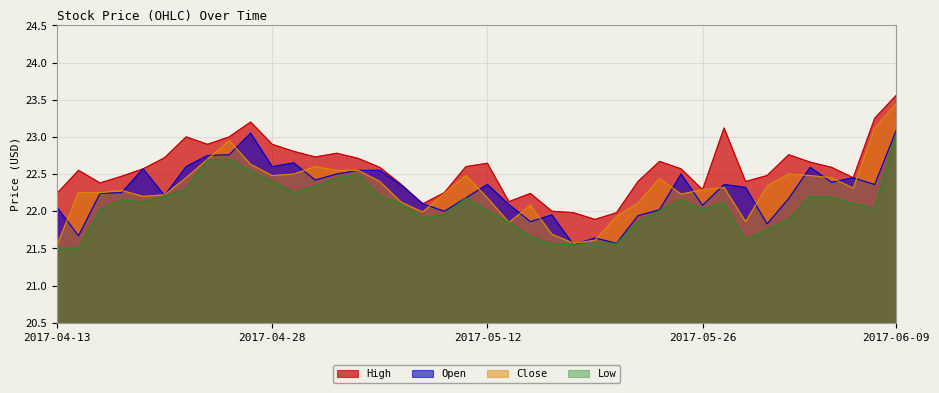

Where is the first local maximum for Close?

2017-04-19